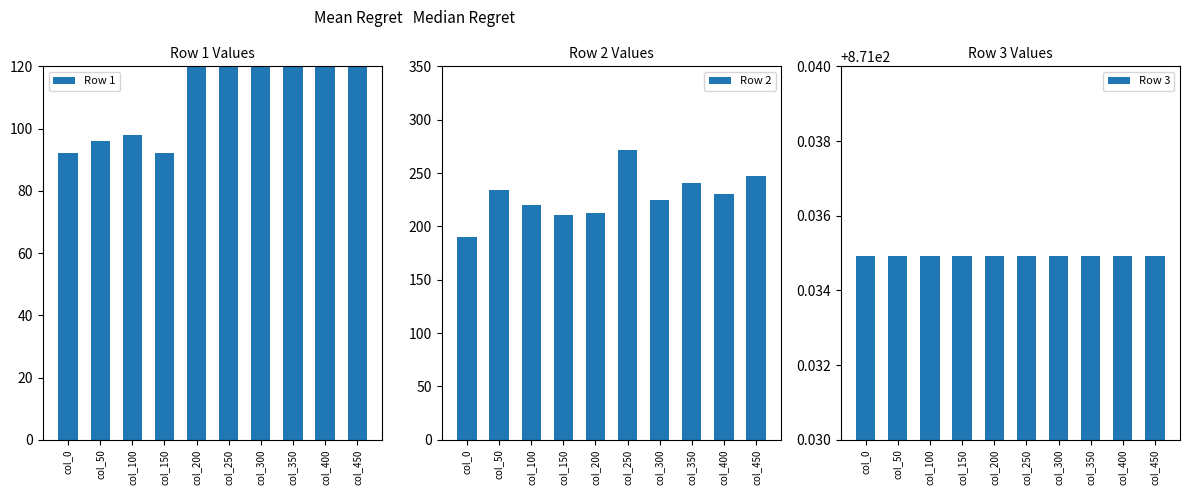

What is the spread (max minus min) of values at col_50?

775.0